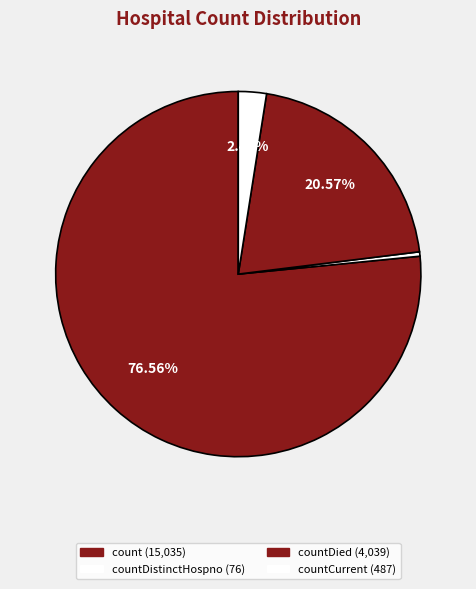

Which category accounts for the majority?

count